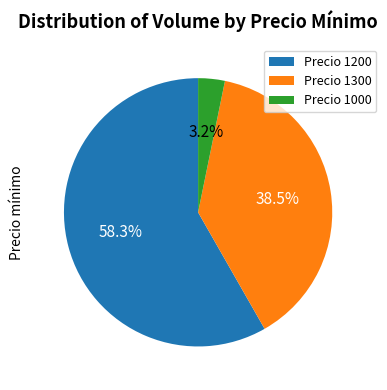

How much of the chart is everything except Precio 1300?

61.5%